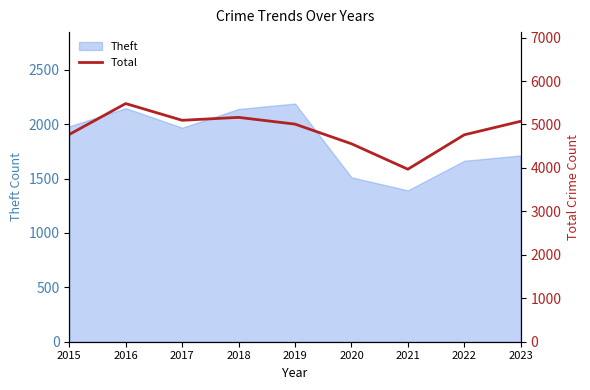

How many interior local peaks (higher than both neighbors) does the data have?

2